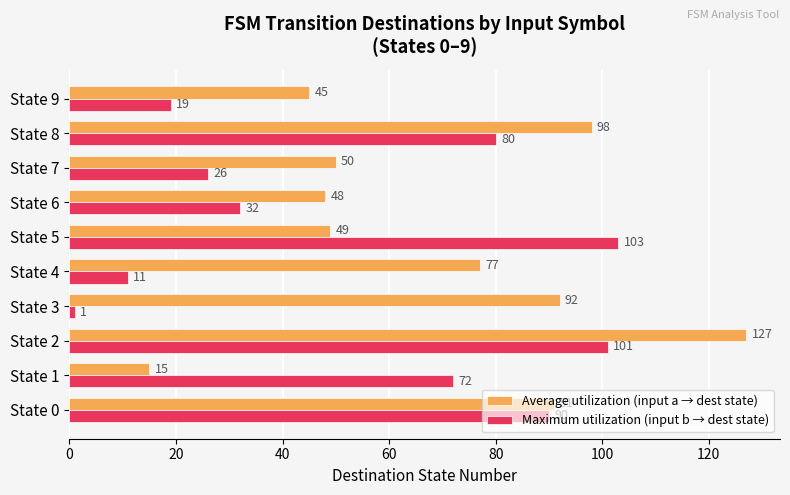

Which series has the widest spread of values?

Average utilization (input a → dest state)